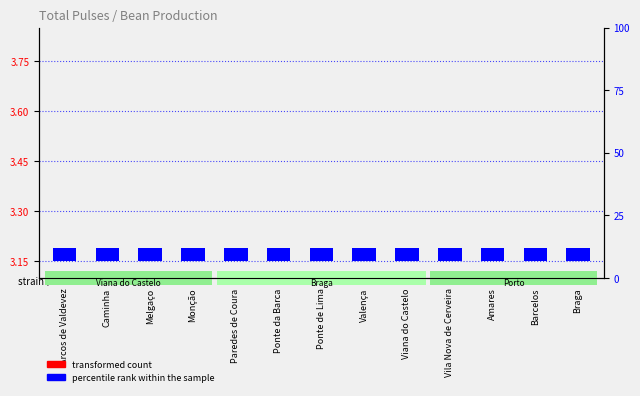

Is it true that percentile rank within the sample equals 0.1 at Paredes de Coura?

False